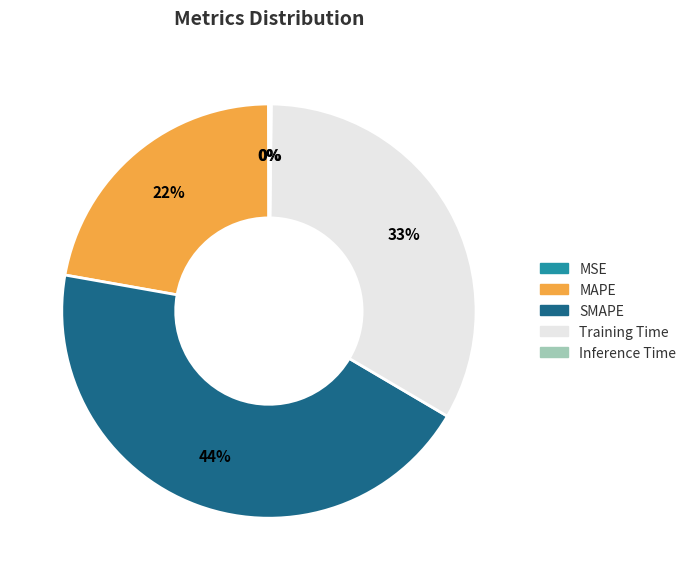

What is the largest slice in the pie chart?

SMAPE